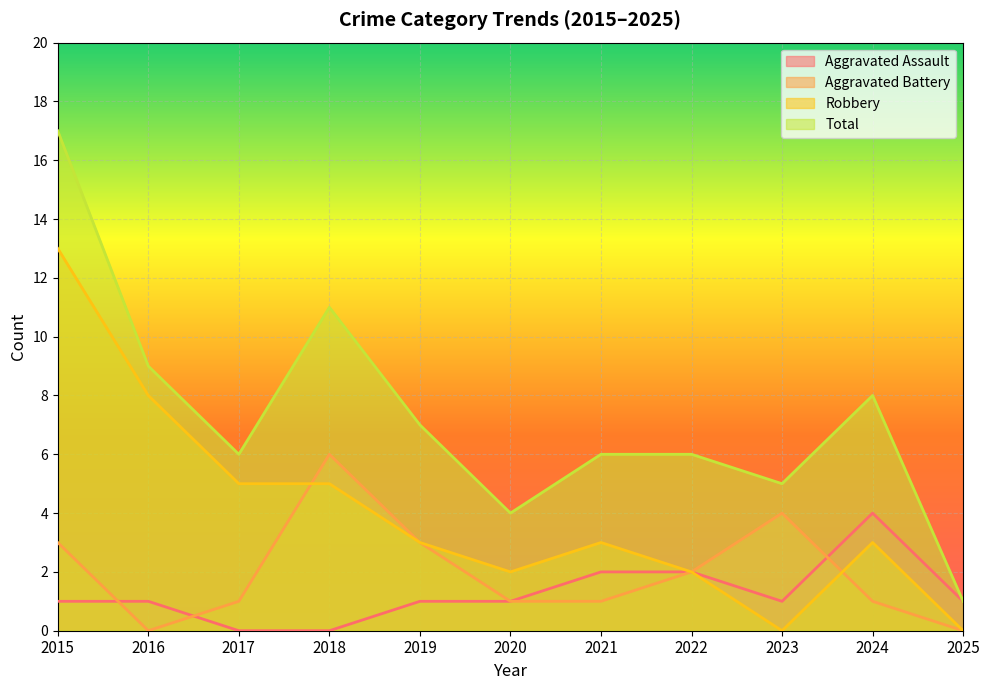

At which label does Total first exceed 6?

2015